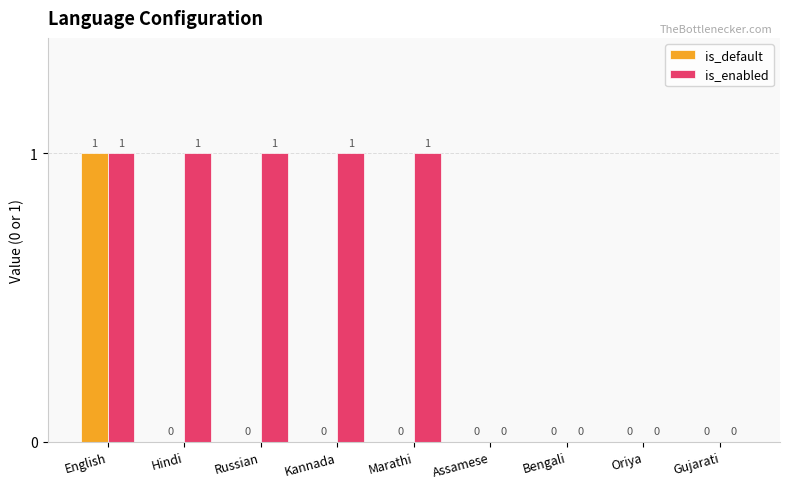

How many categories are shown in the chart?

9